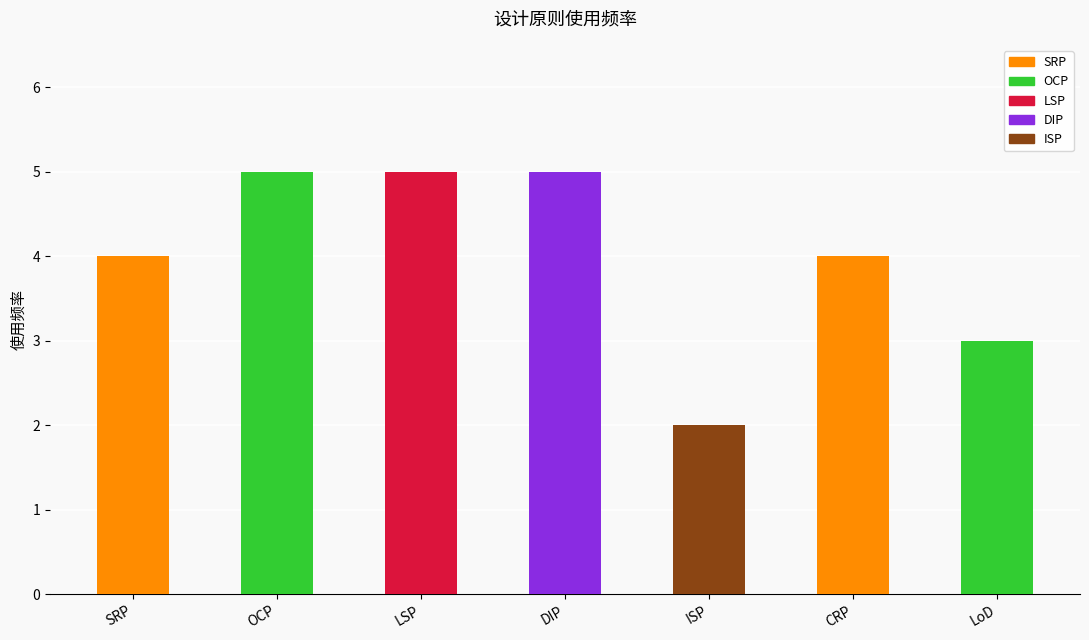

Reading right to left, extract all data points from this chart.

LoD=3	CRP=4	ISP=2	DIP=5	LSP=5	OCP=5	SRP=4